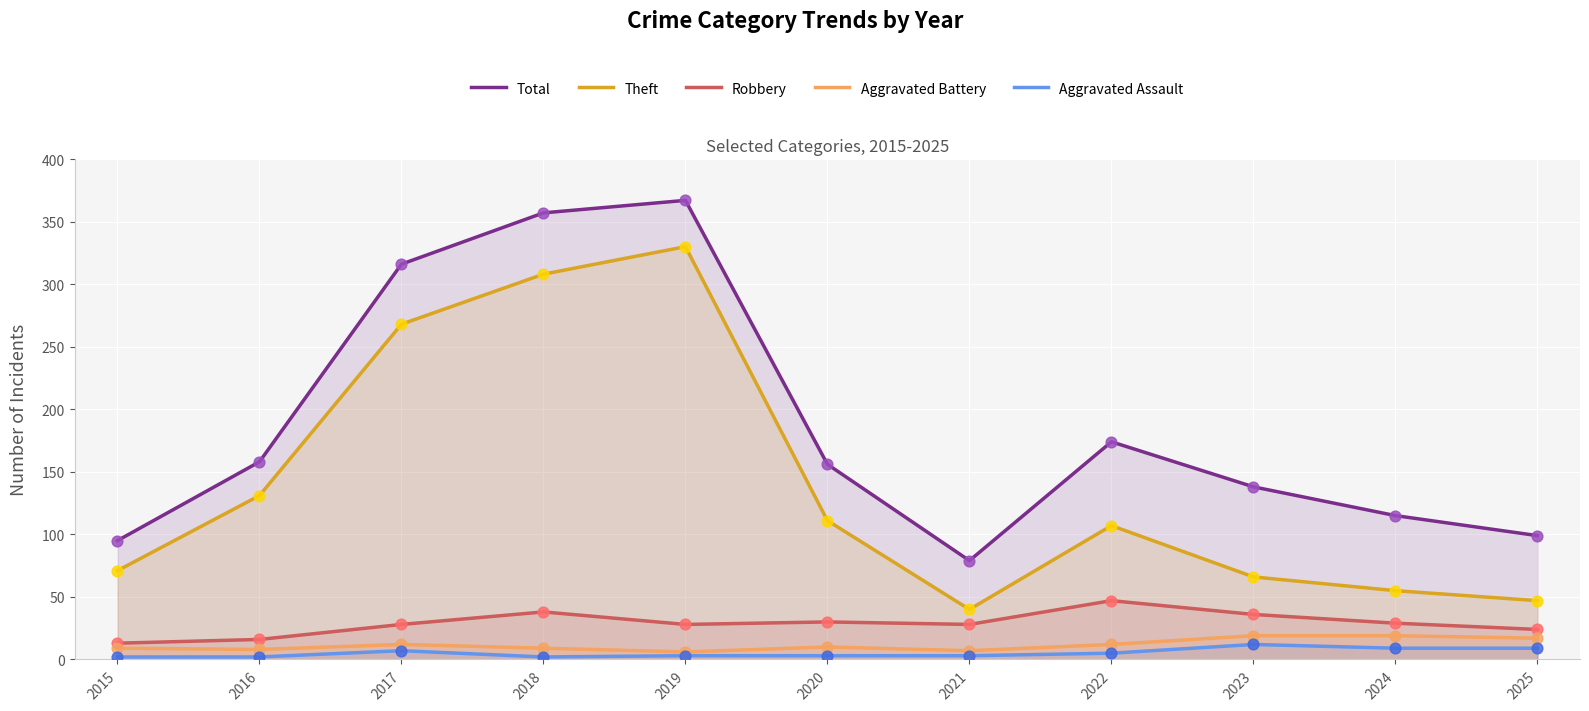

What is the total value across all series at 2017?

631